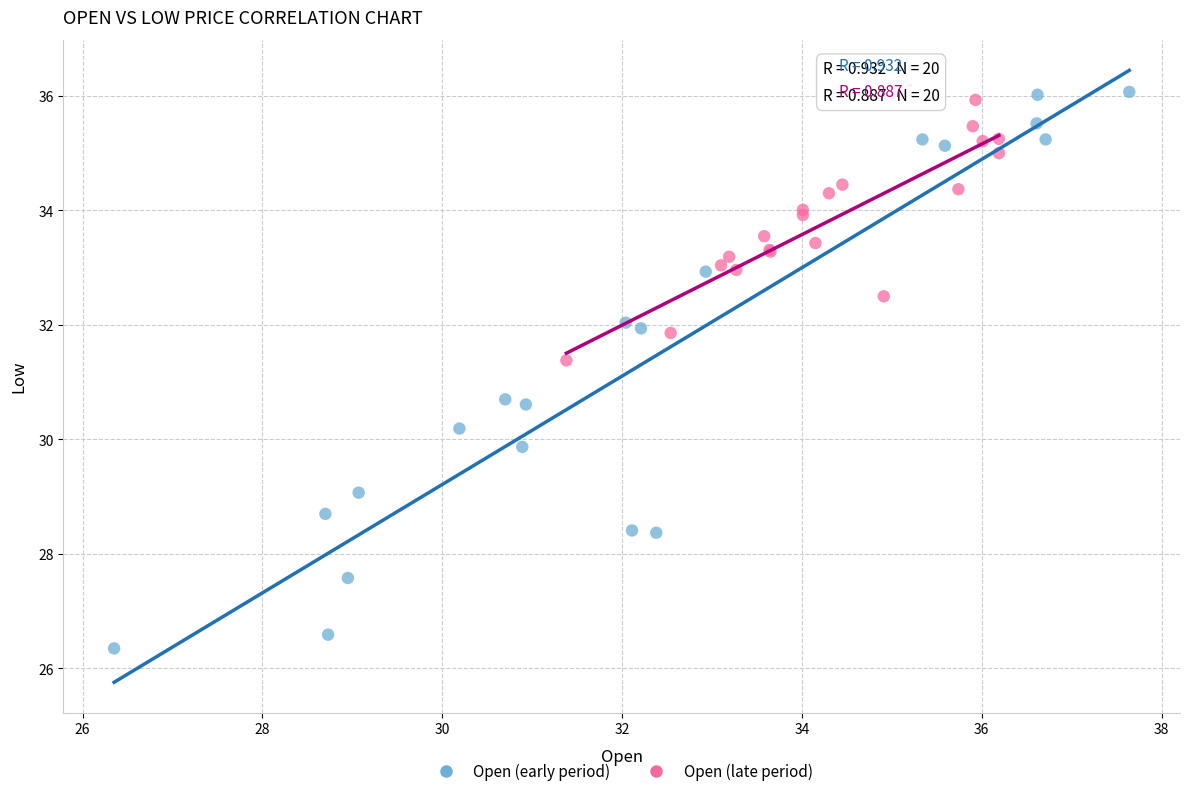

What are all the series names shown in the legend?

Open (early period), Open (late period)